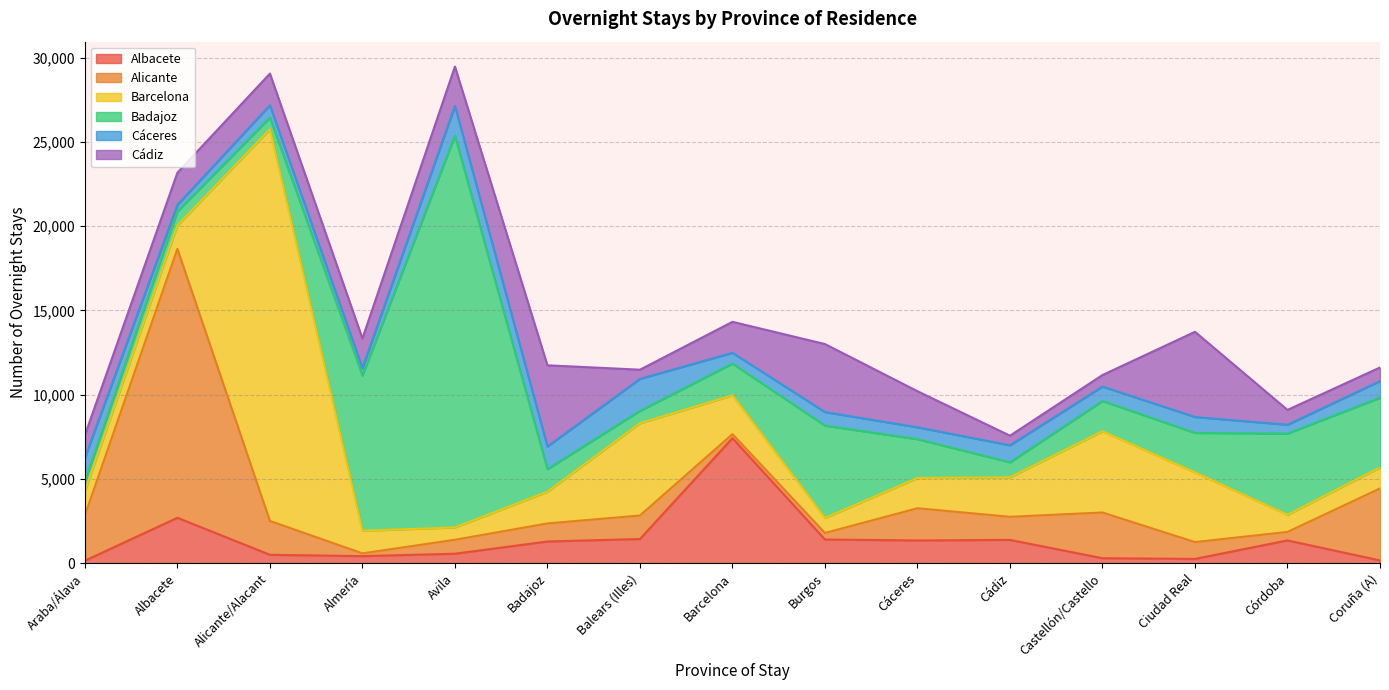

What is the value of the Alicante point at the 10th from the left?

1910